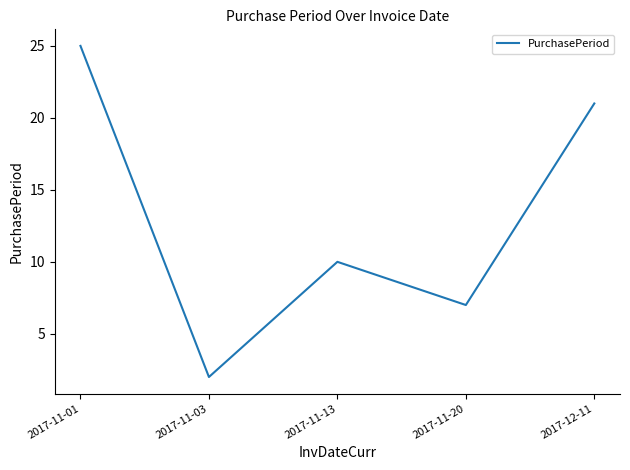

Reading left to right, extract all data points from this chart.

25	2	10	7	21